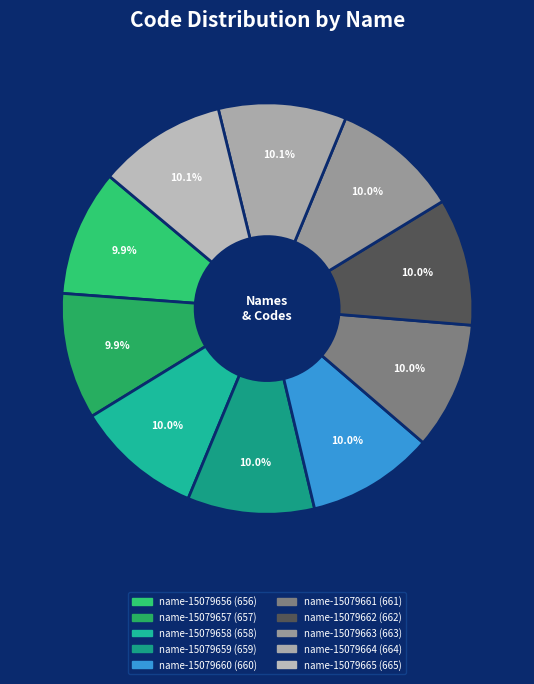

What percentage do name-15079665 and name-15079663 together represent?

20.1%